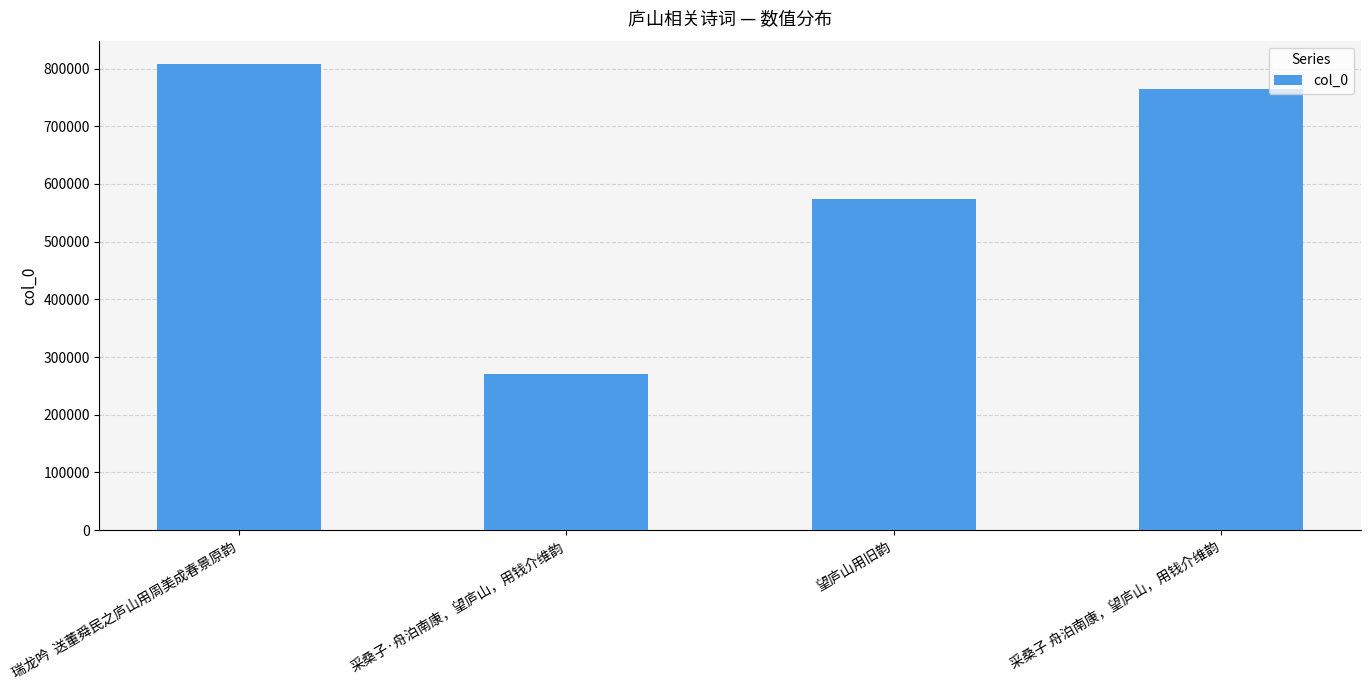

Does the chart contain stacked bars?

No